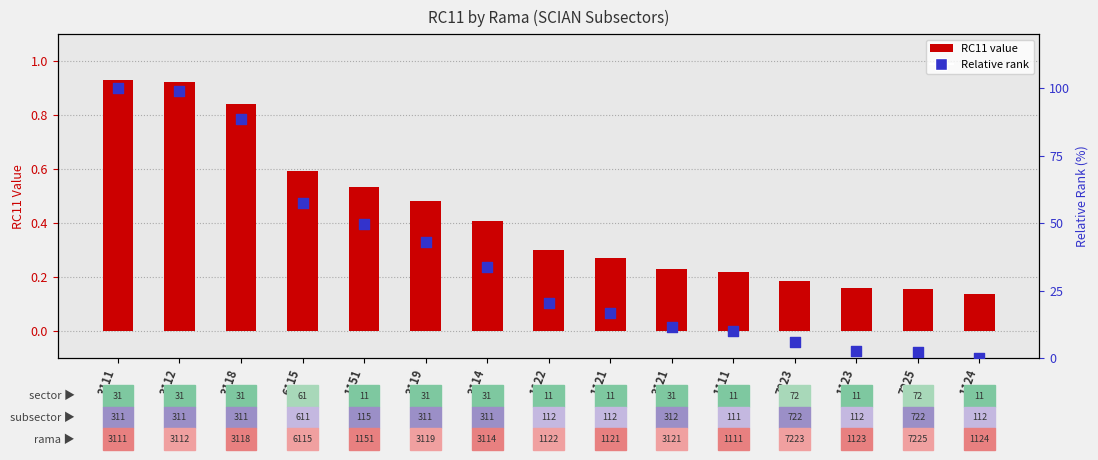

At which category is the sum across all series the highest?

3111